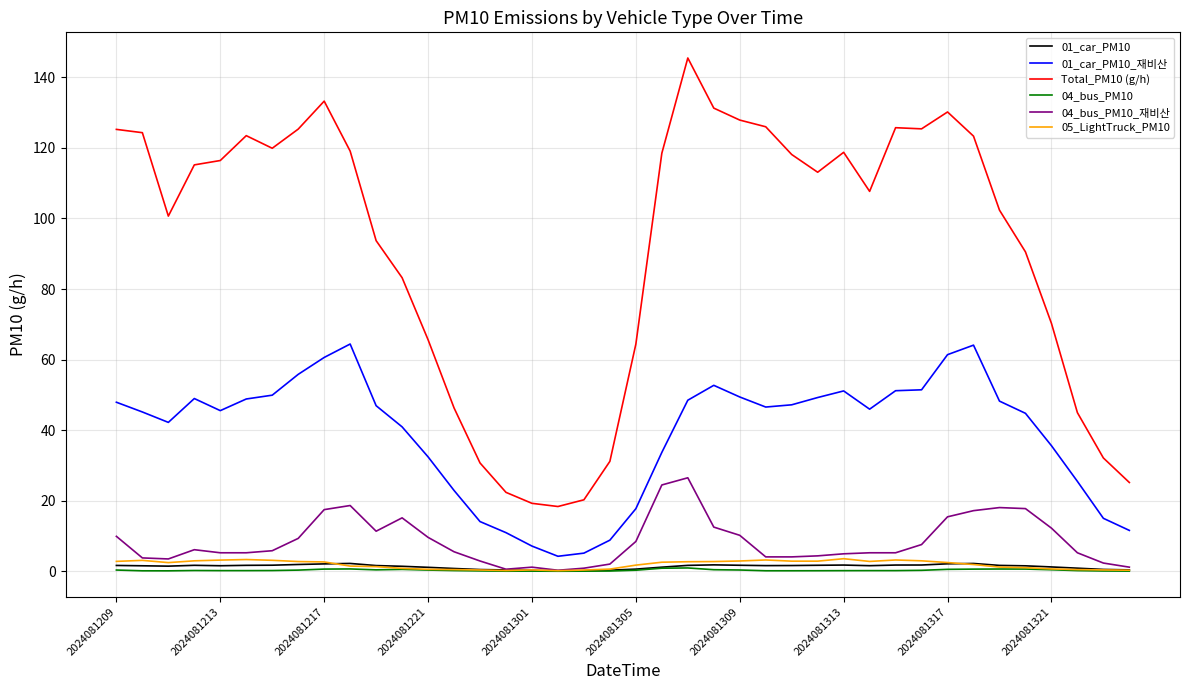

What is the maximum value for Total_PM10 (g/h)?

145.5